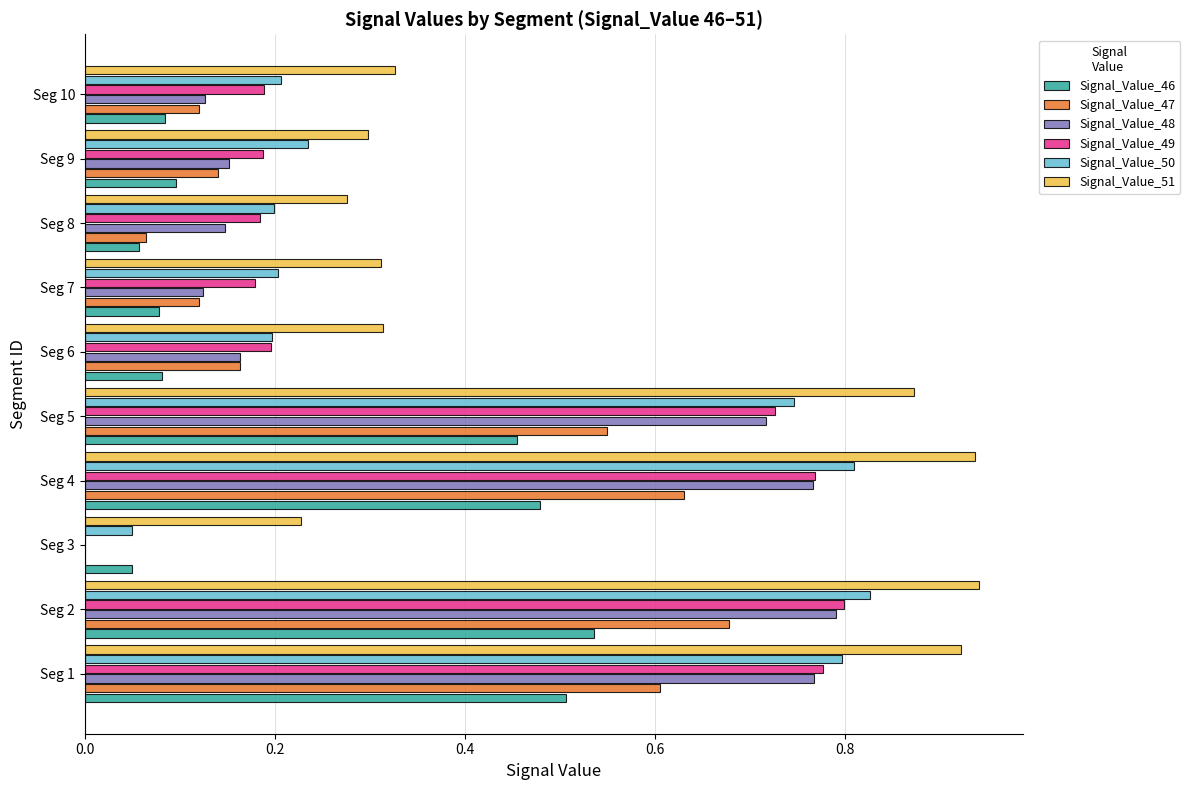

The Signal_Value_46 series shows 0.0 at Seg 10. True or false?

False